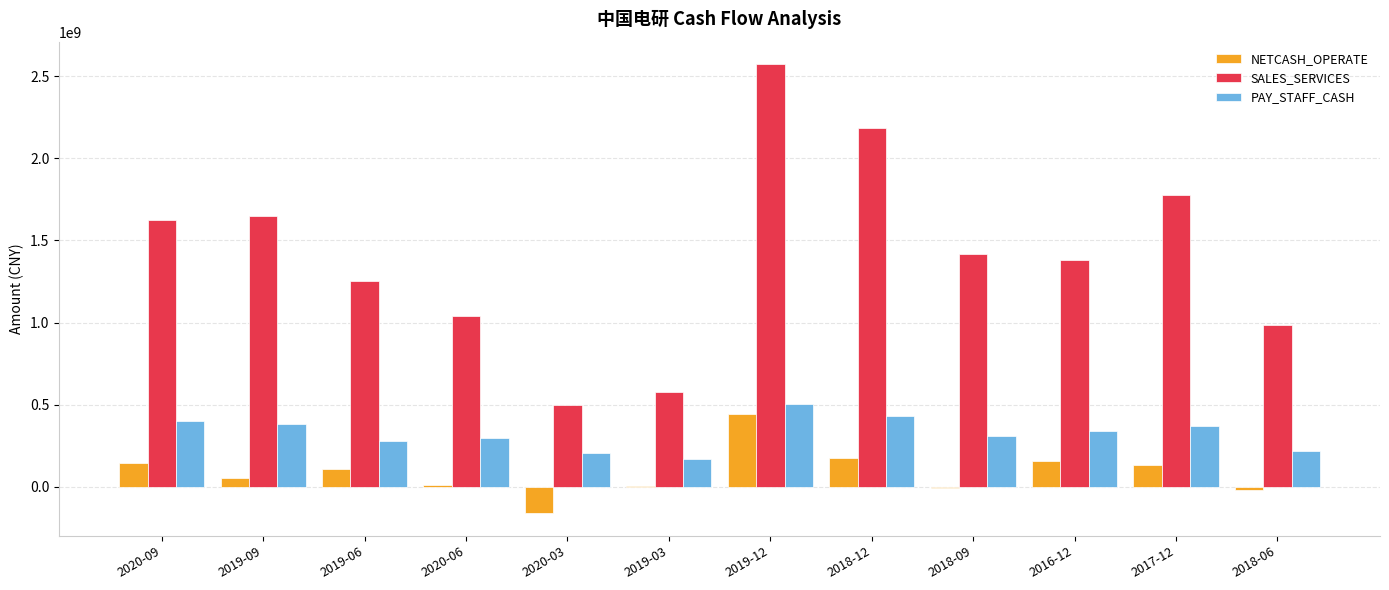

How many data points does each series have?

12